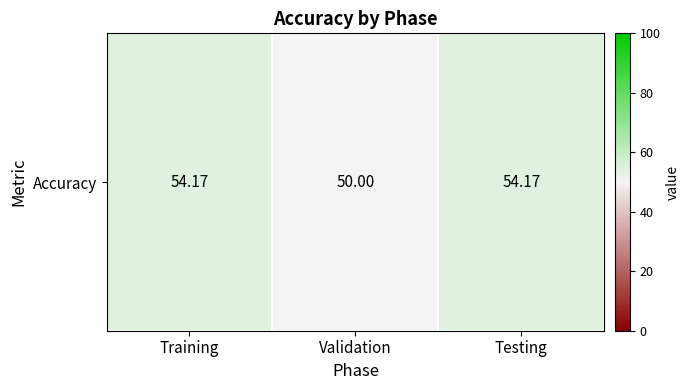

How many series are shown in this chart?

1